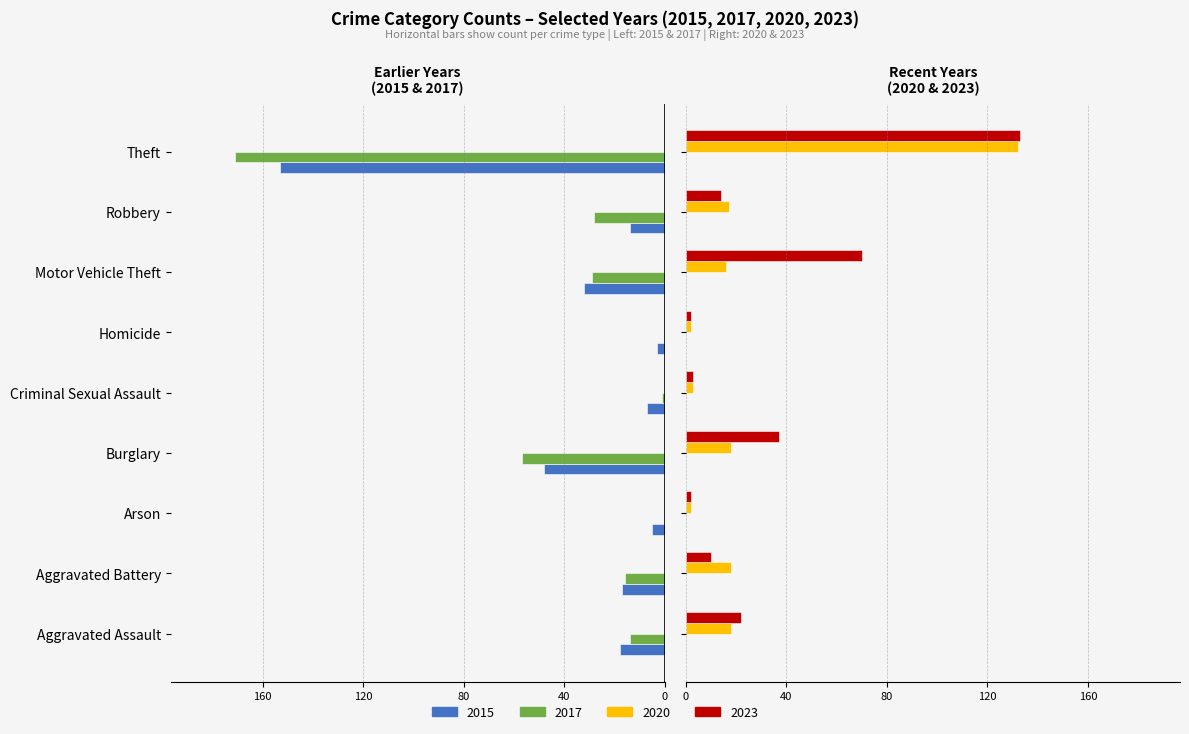

What is the label of the 4th bar from the right?

Homicide